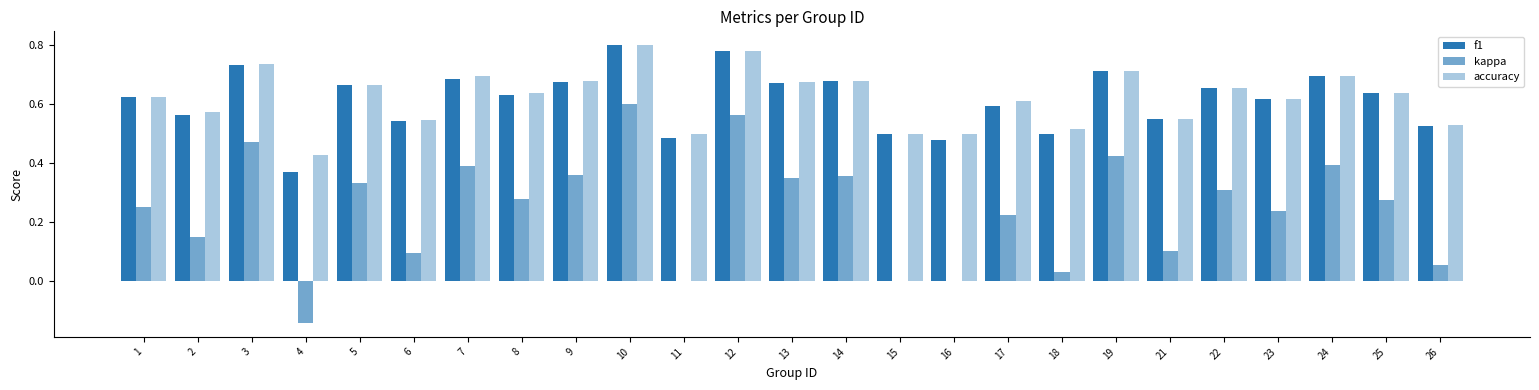

How many distinct data groups are displayed?

3